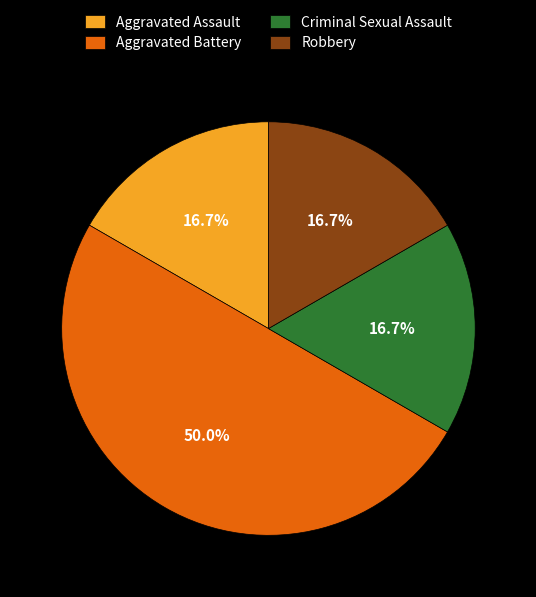

Does Robbery represent more than half of the total?

No